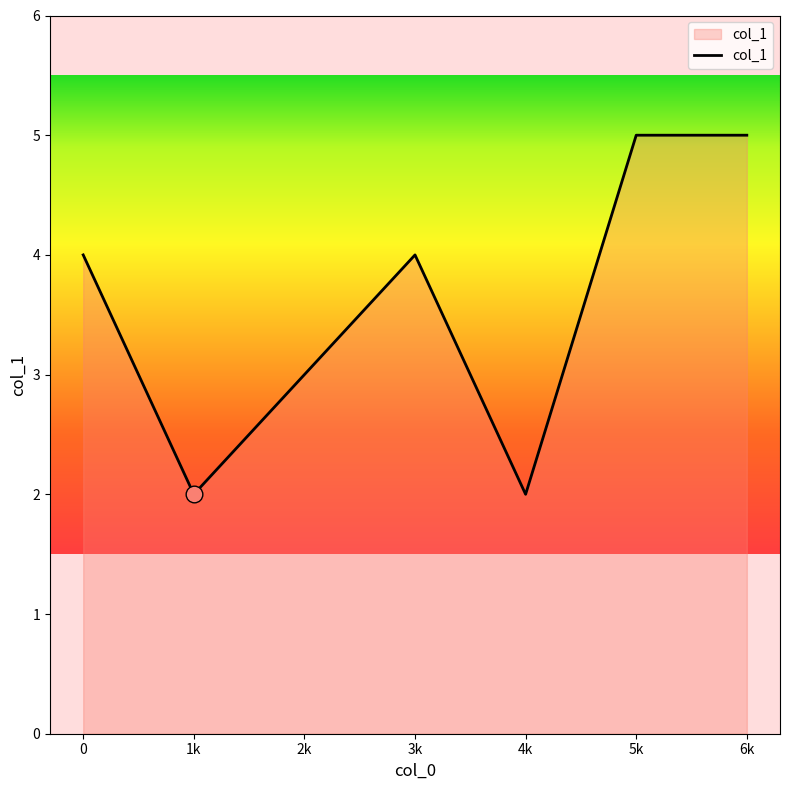

What is the maximum value shown in the chart?

5